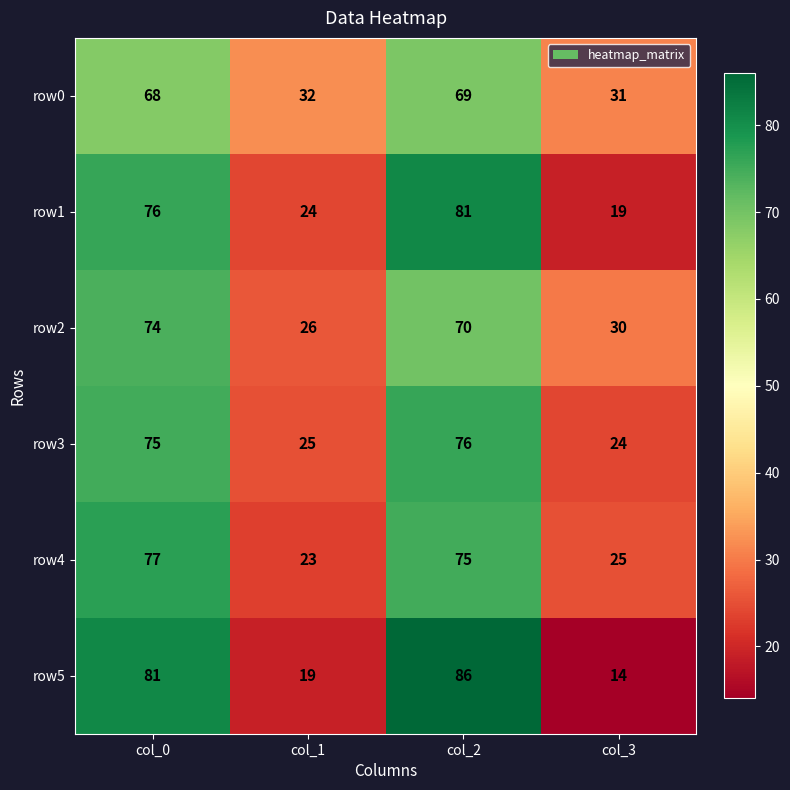

Reading left to right, transcribe all the data shown in this chart.

row0: 68	32	69	31
row1: 76	24	81	19
row2: 74	26	70	30
row3: 75	25	76	24
row4: 77	23	75	25
row5: 81	19	86	14